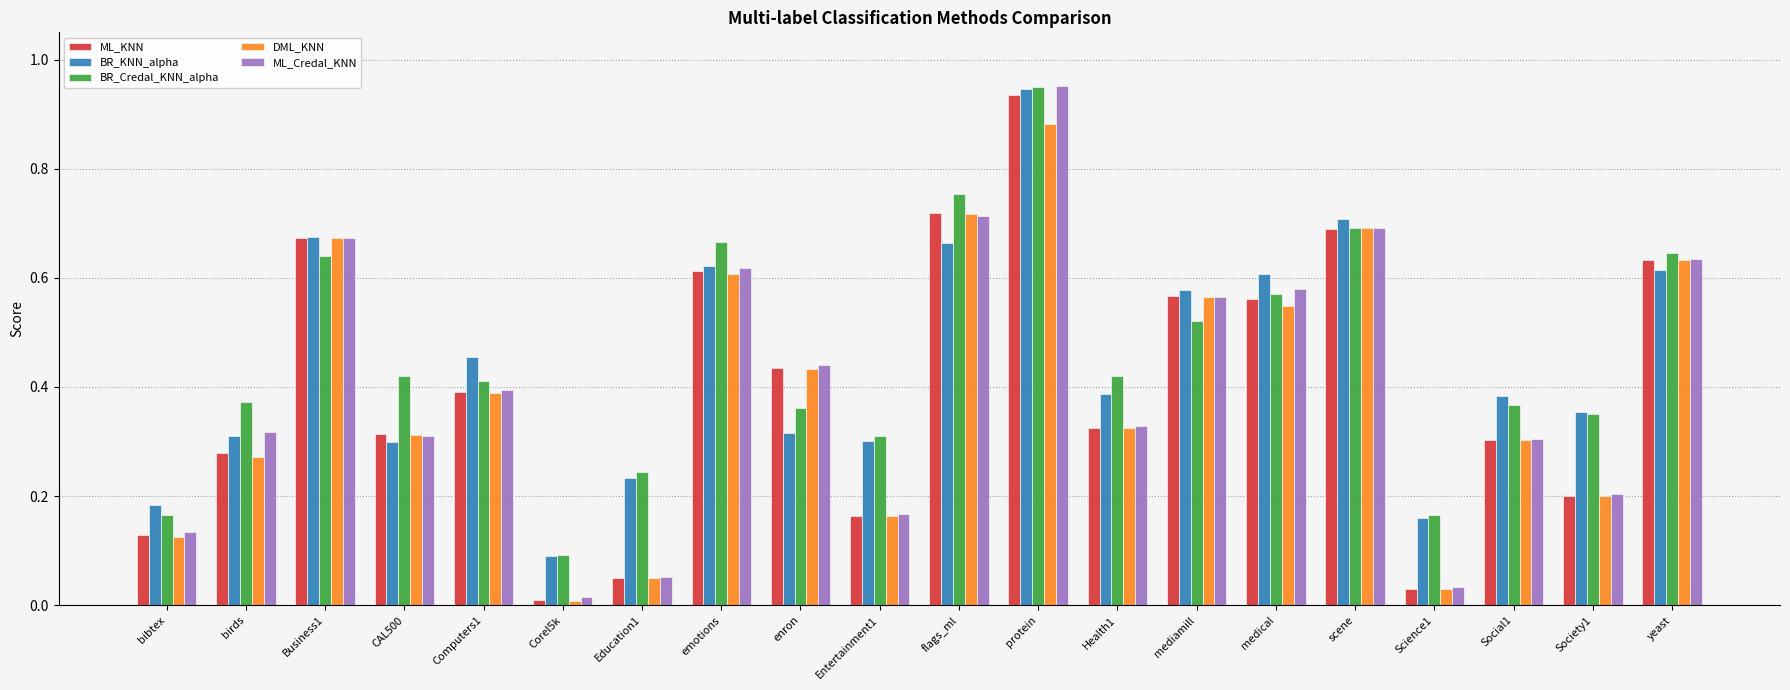

What are all the series names shown in the legend?

ML_KNN, BR_KNN_alpha, BR_Credal_KNN_alpha, DML_KNN, ML_Credal_KNN